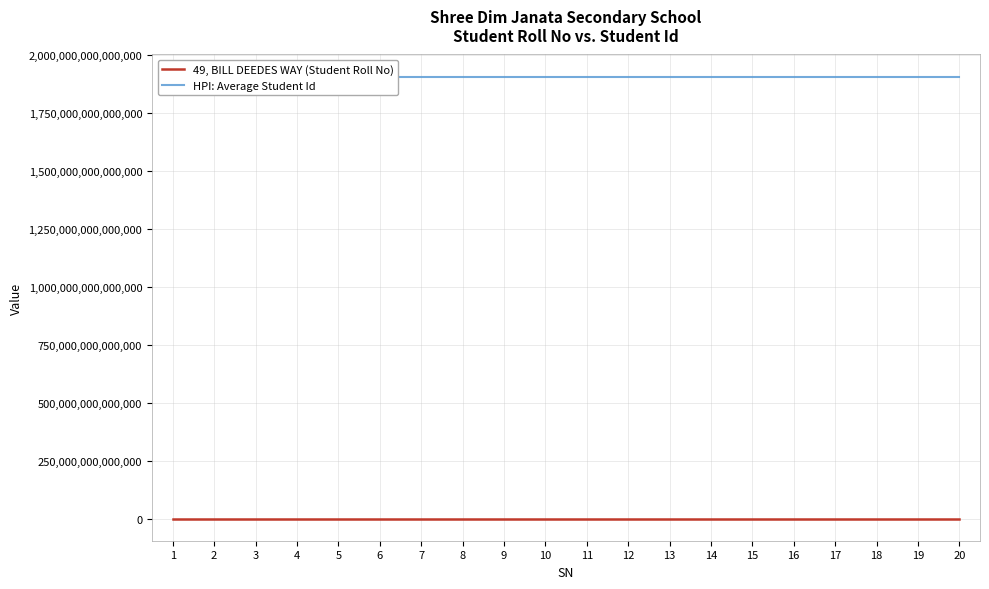

Rank the series by their maximum value, from highest to lowest.

HPI: Average Student Id, 49, BILL DEEDES WAY (Student Roll No)